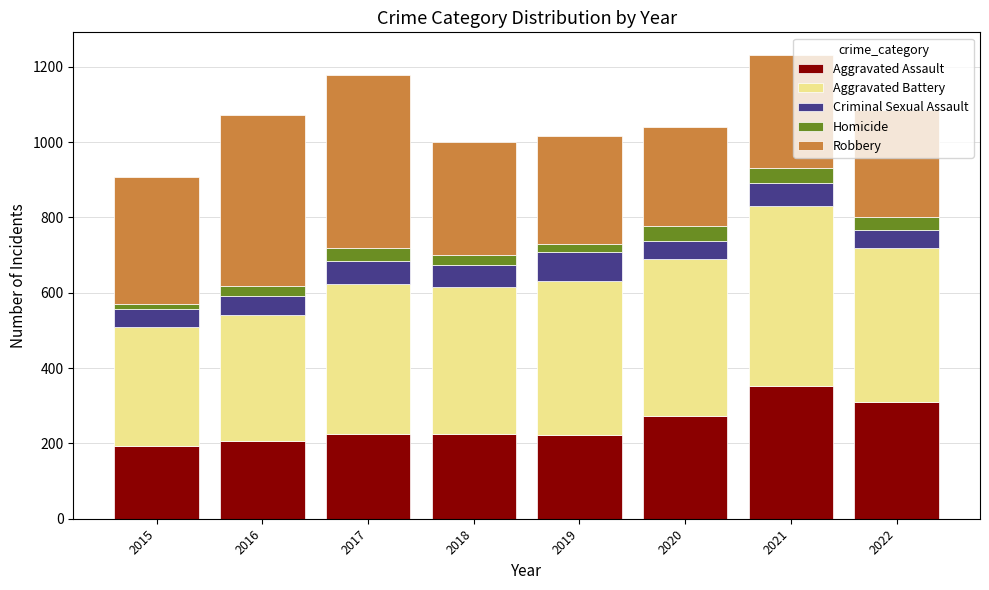

The value of Aggravated Assault at 2017 is 55. True or false?

False